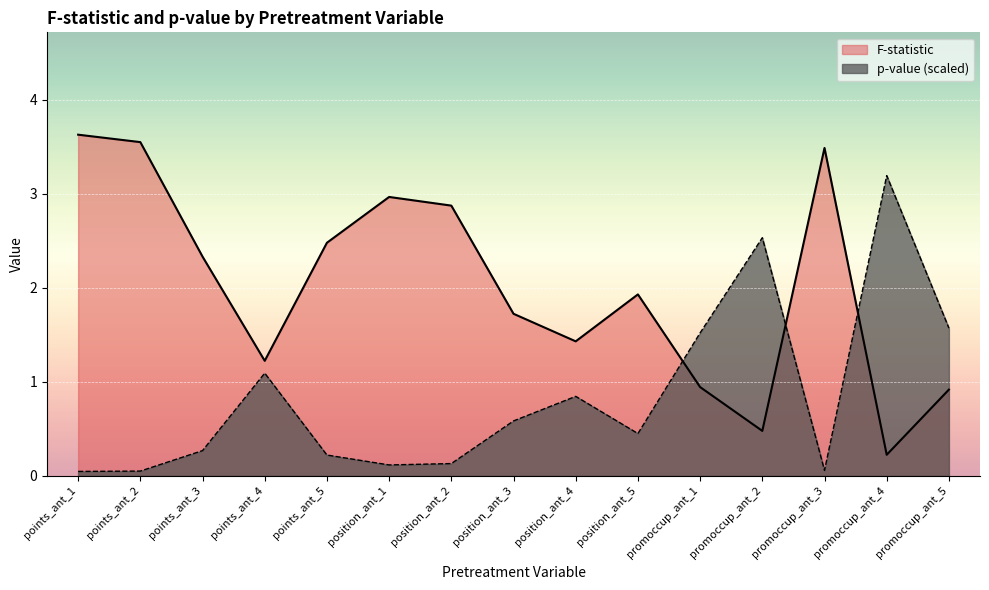

What is the average value of the F-statistic series?

2.0